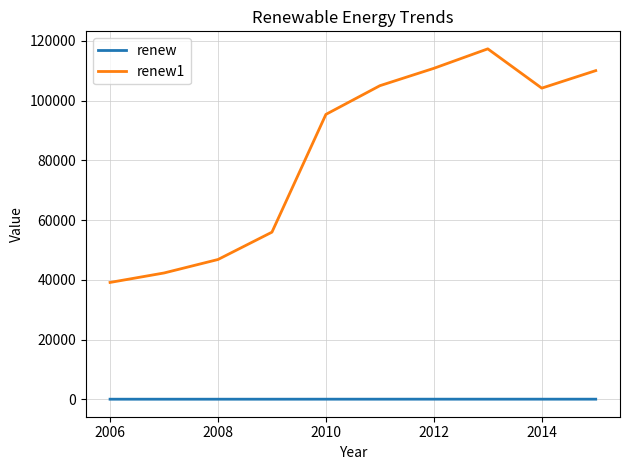

True or false: renew and renew1 intersect in this chart.

False